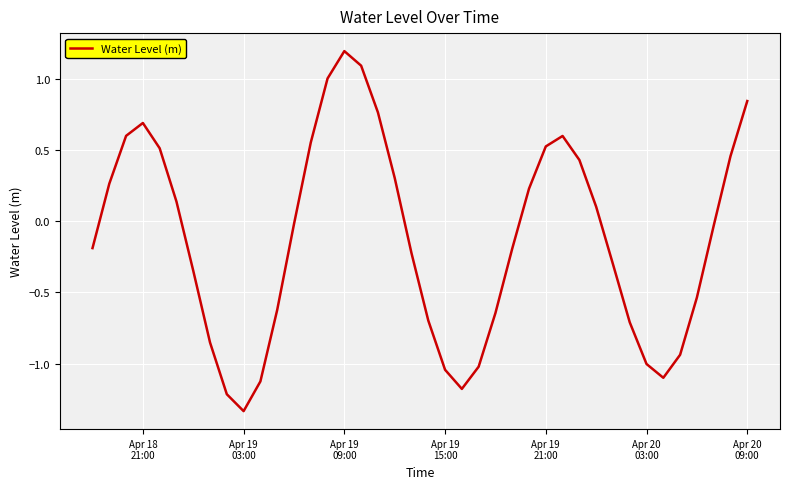

What is the maximum value shown in the chart?

1.2